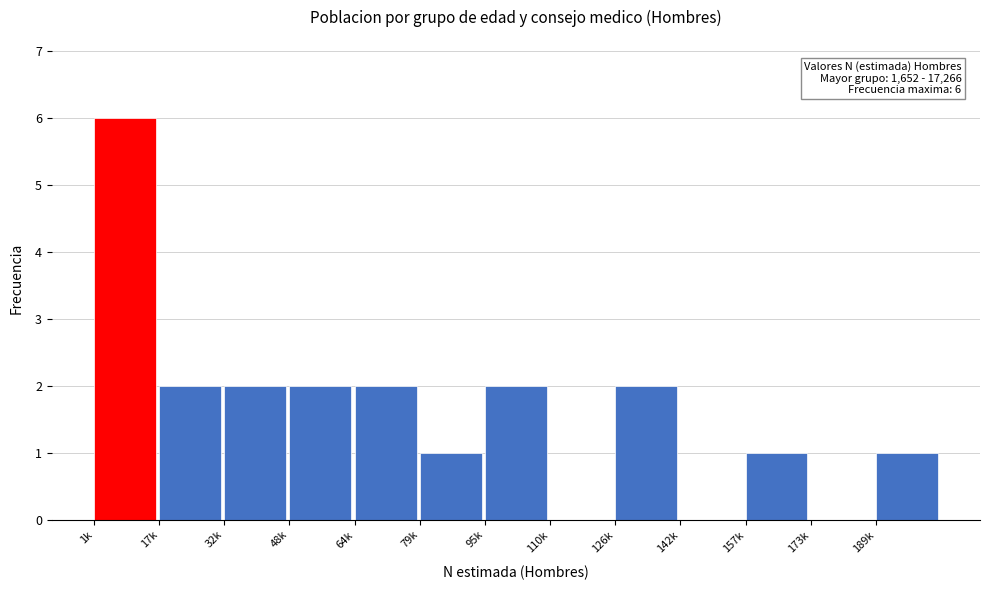

Reading left to right, list all the values displayed in this chart.

1k=6	17k=2	32k=2	48k=2	64k=2	79k=1	95k=2	110k=0	126k=2	142k=0	157k=1	173k=0	189k=1